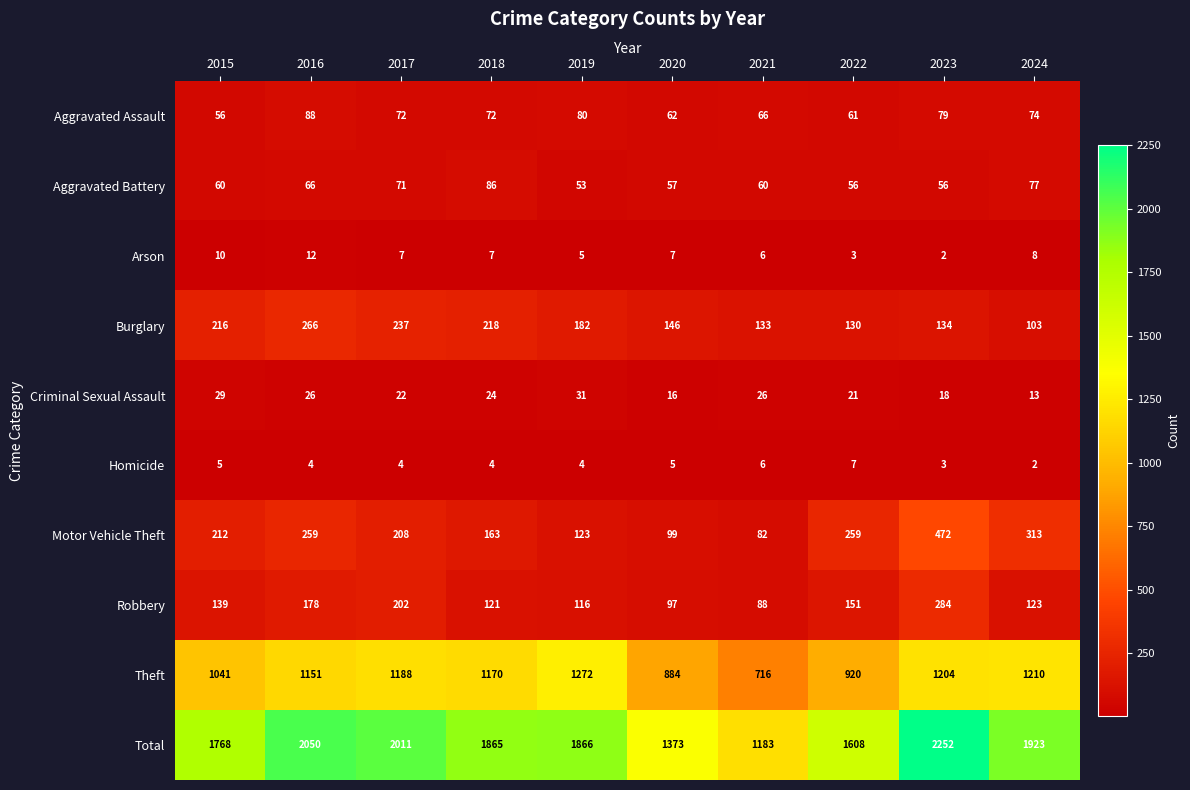

How many distinct data groups are displayed?

10